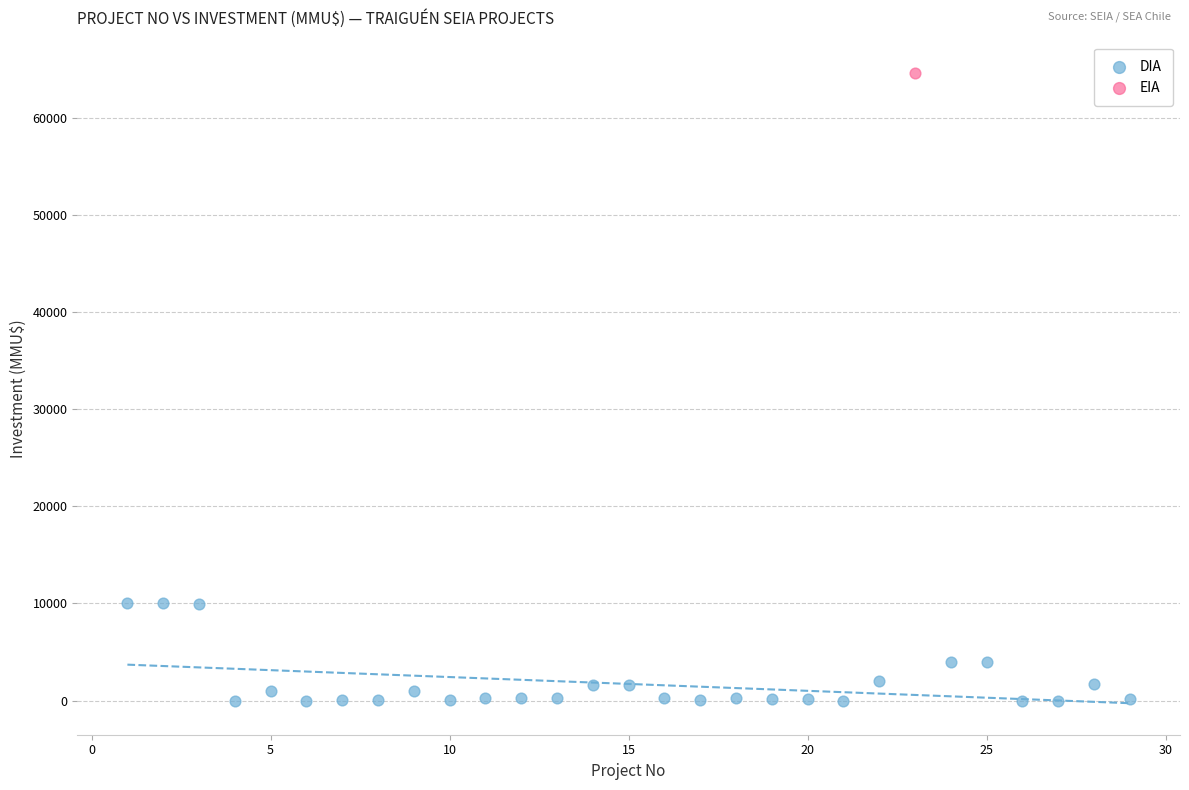

What are all the series names shown in the legend?

DIA, EIA